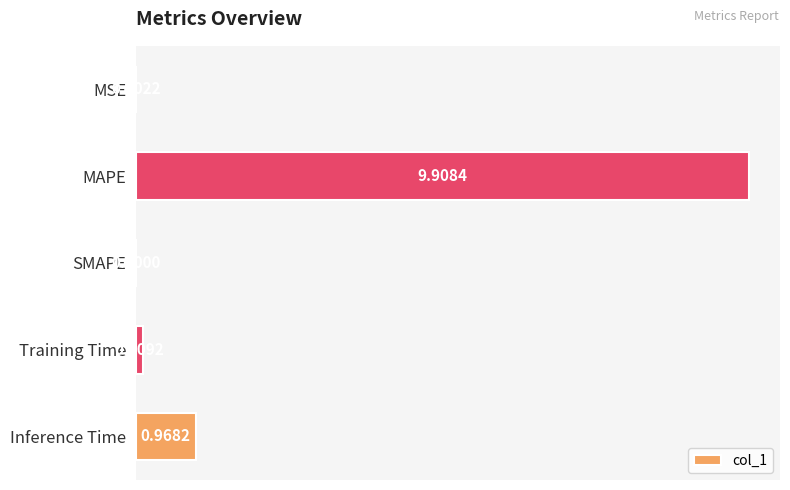

Where is the data nearest to the value 4?

Inference Time